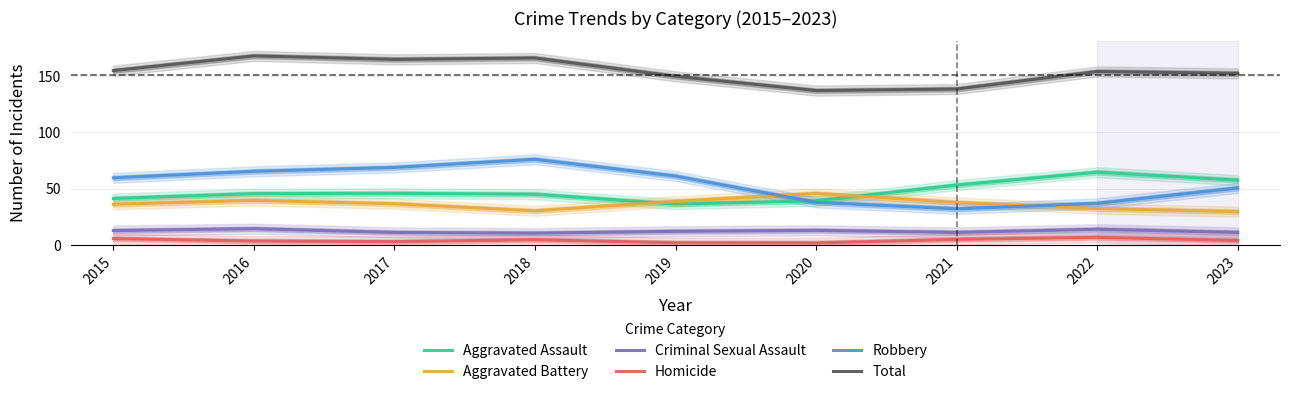

Which category has the lowest value in the Aggravated Assault series?

2019